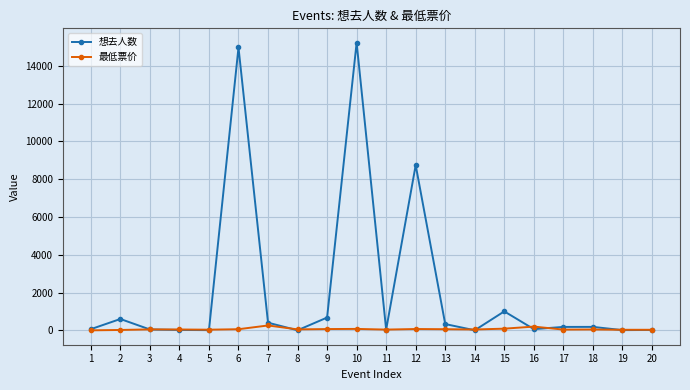

The value of 想去人数 at 6 is 14977.0. True or false?

True